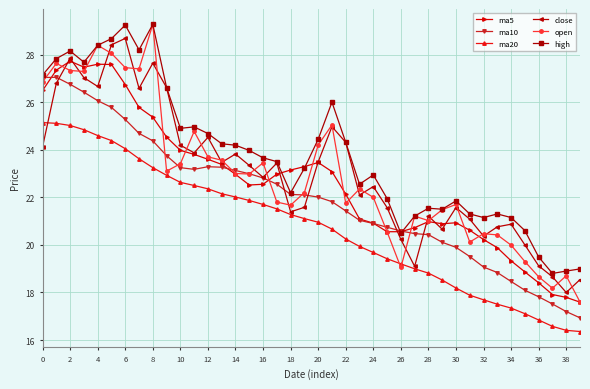

What is the value of the ma10 point at the 14th from the left?

23.3